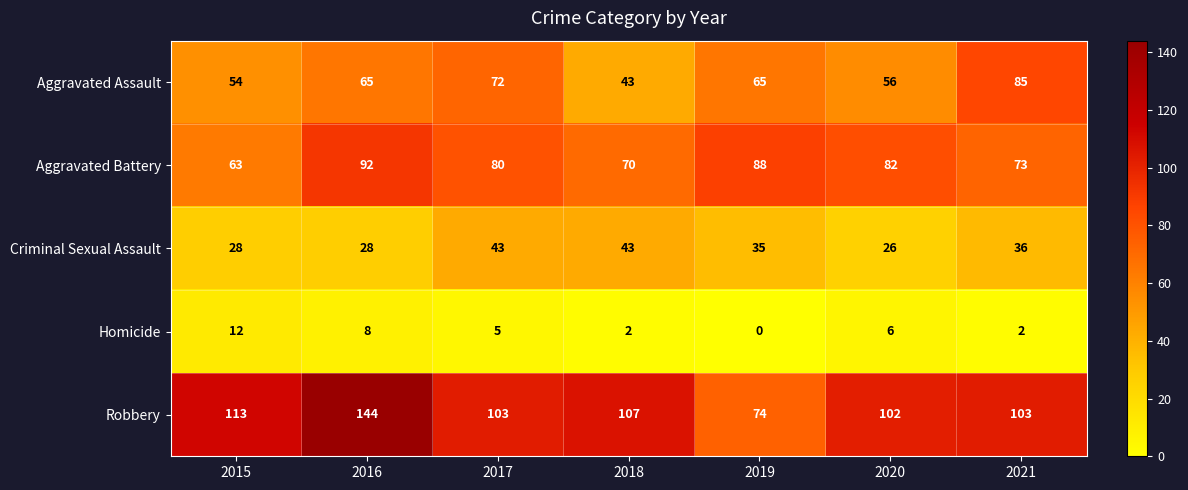

At which category does the chart reach its minimum across all series?

2019